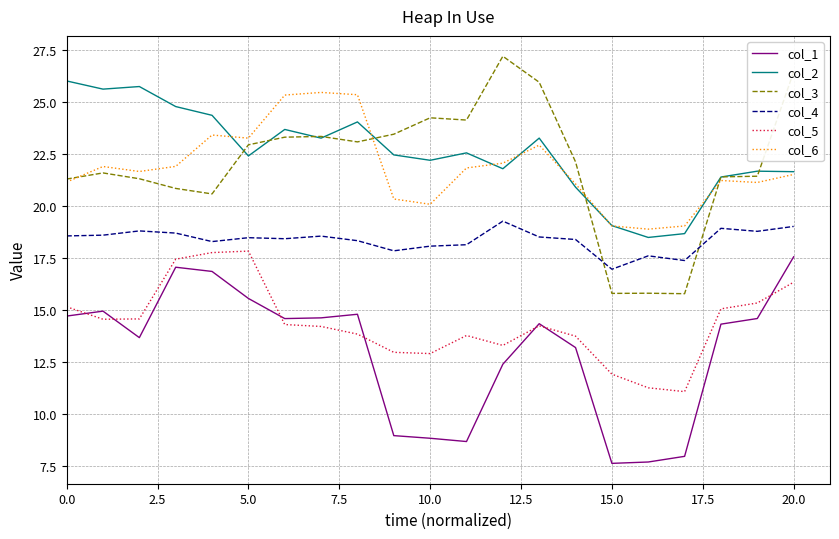

Which series has the widest spread of values?

col_3